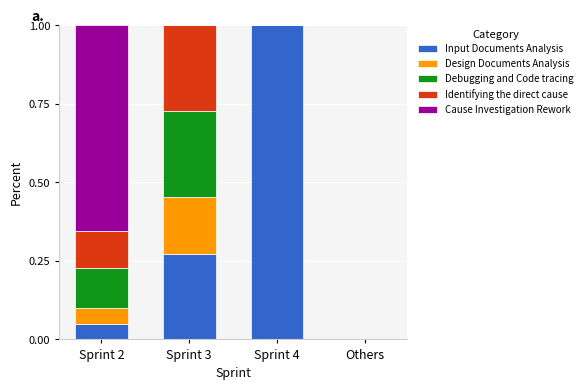

Are the bars horizontal?

No